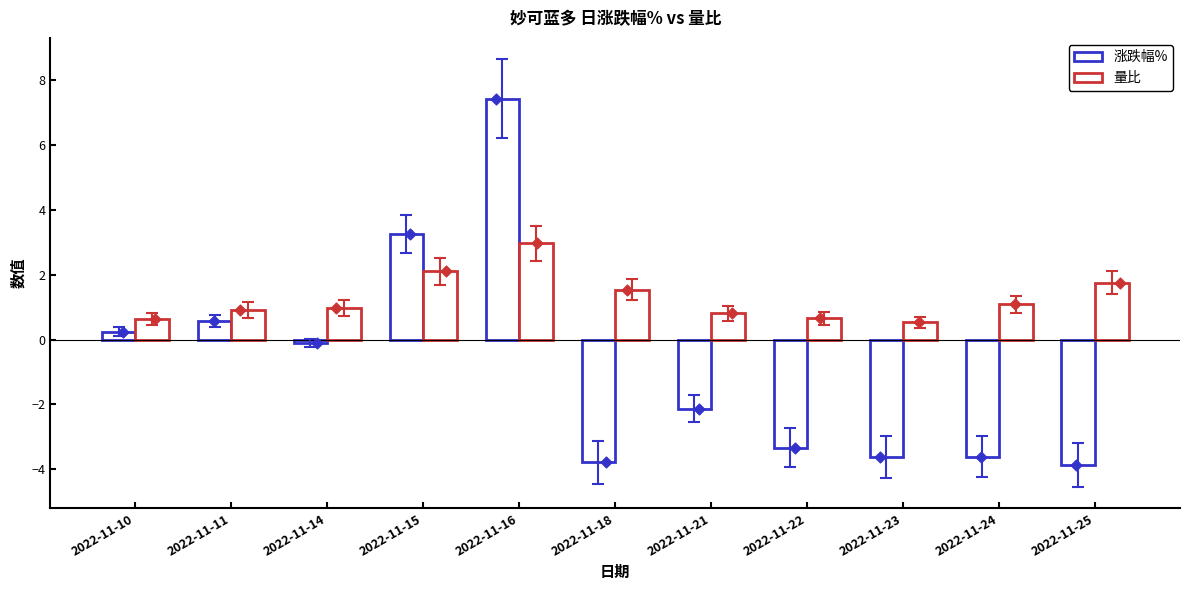

What are all the series names shown in the legend?

涨跌幅%, 量比